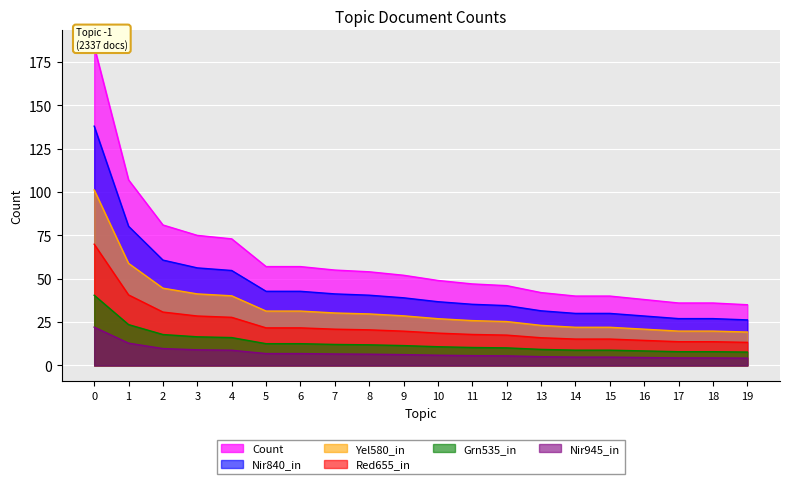

Reading right to left, list all the values displayed in this chart.

19=35	18=36	17=36	16=38	15=40	14=40	13=42	12=46	11=47	10=49	9=52	8=54	7=55	6=57	5=57	4=73	3=75	2=81	1=107	0=184